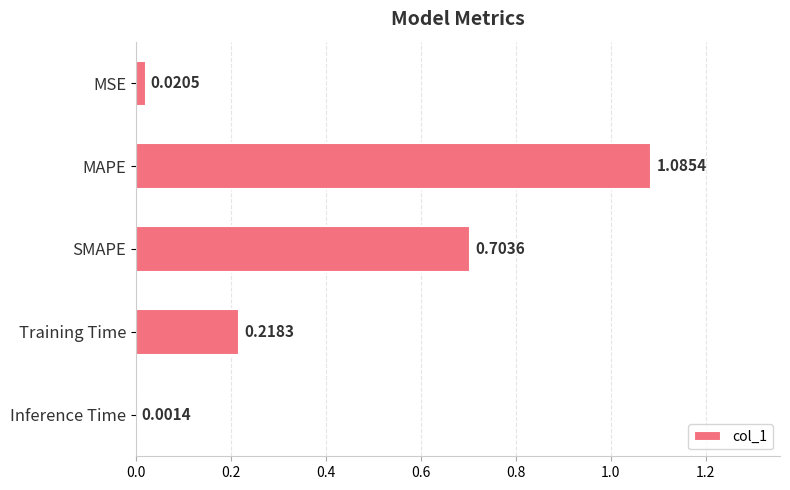

What is the sum of all values?

2.0